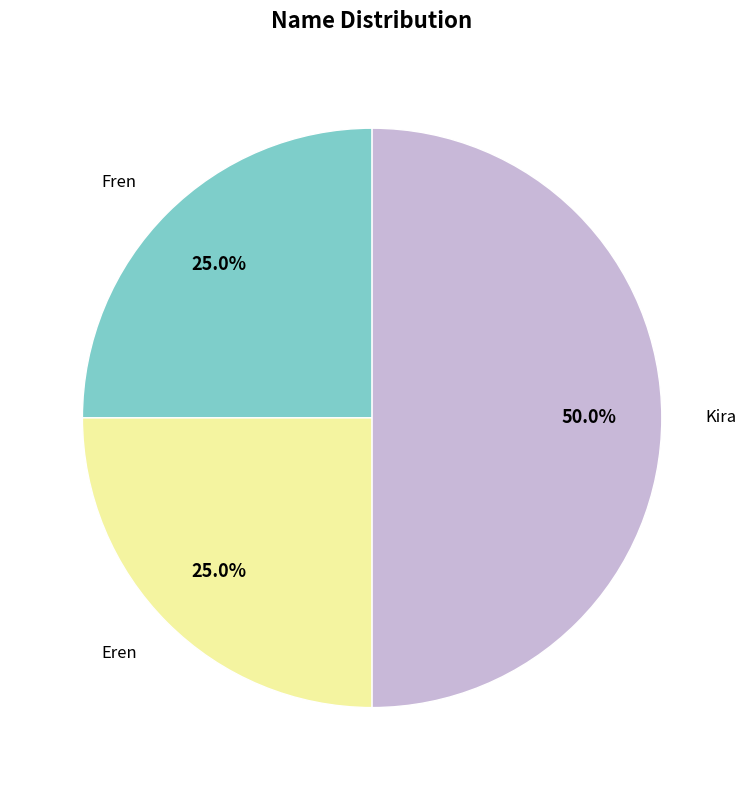

True or false: Kira accounts for 50% of the total.

True